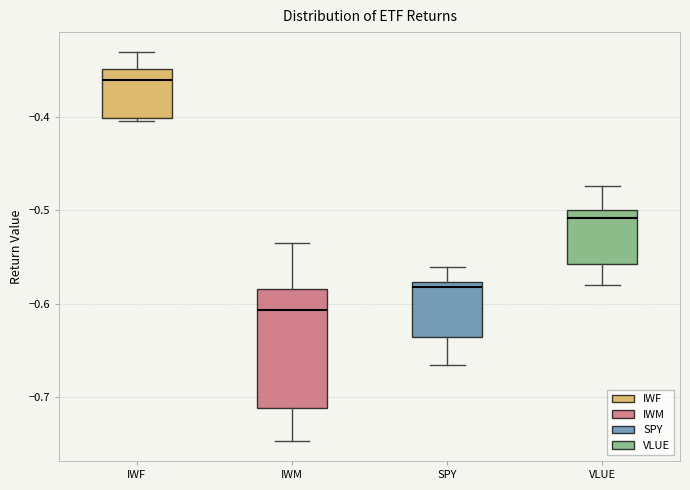

Where is the lower edge of the box for IWF on the y-axis? The values are not printed on the chart, so give them approximately, as read against the axis.

-0.40